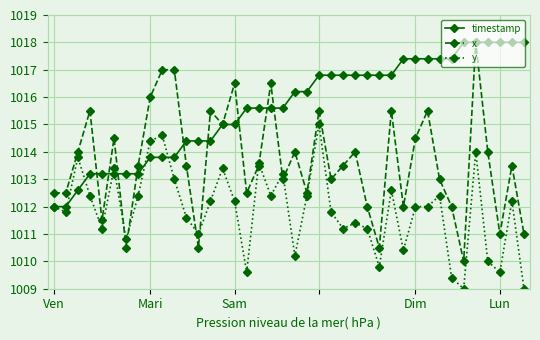

True or false: y has more than 1 interior local peaks.

True